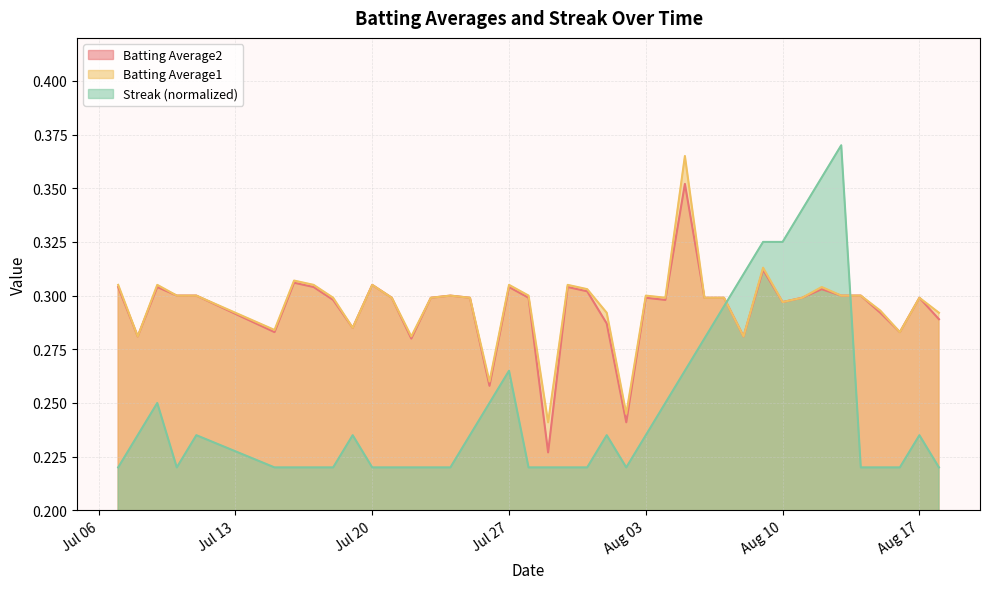

Which series ends up on top after the final intersection of Streak (normalized) and Batting Average1?

Batting Average1